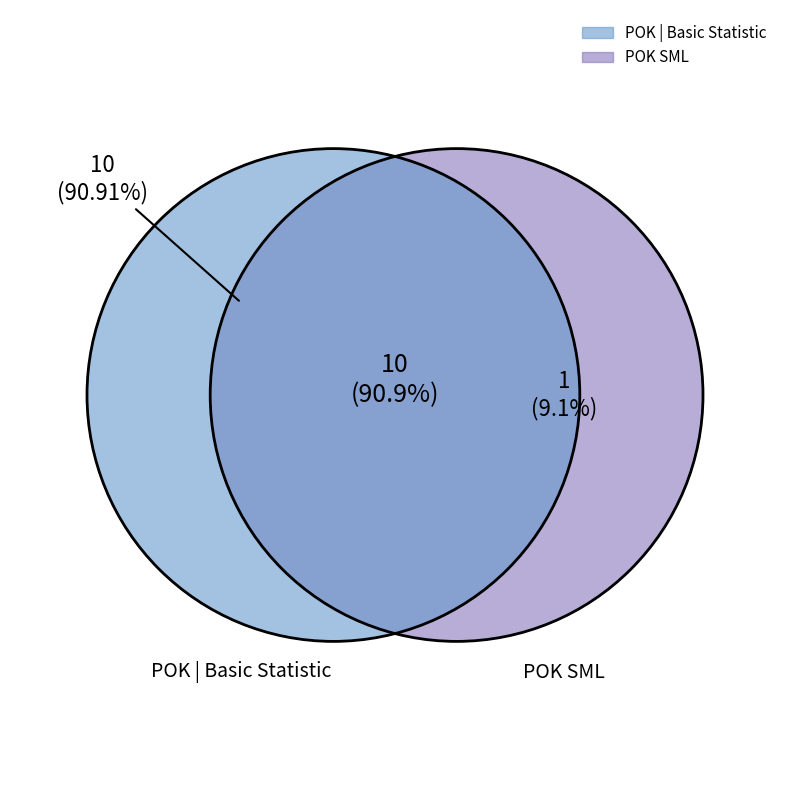

To the nearest percent, what is the combined percentage of POK | Basic Statistic and POK SML?

100%